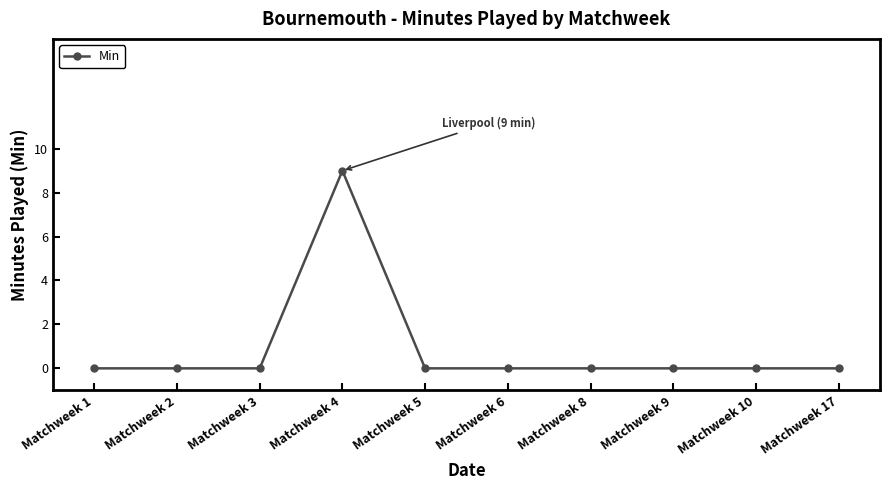

Which category has the highest value across all series?

Matchweek 4